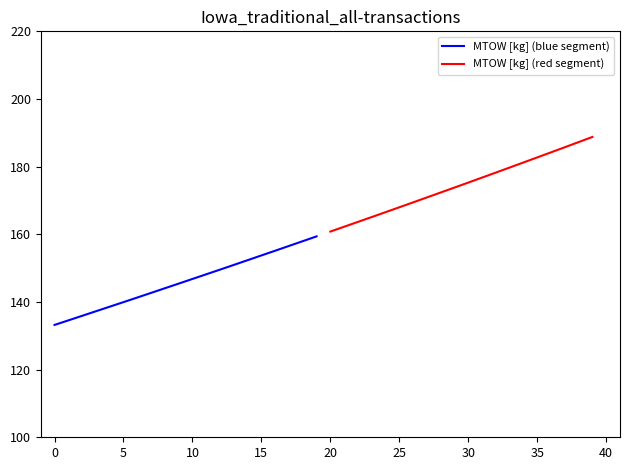

What is the lowest value of the MTOW [kg] (blue segment) series?

133.2